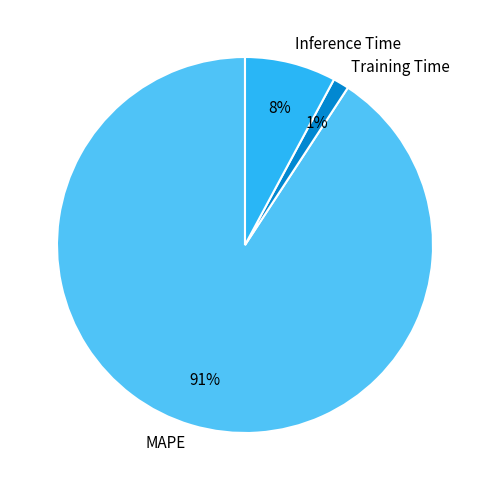

Is there a majority slice in this chart?

Yes